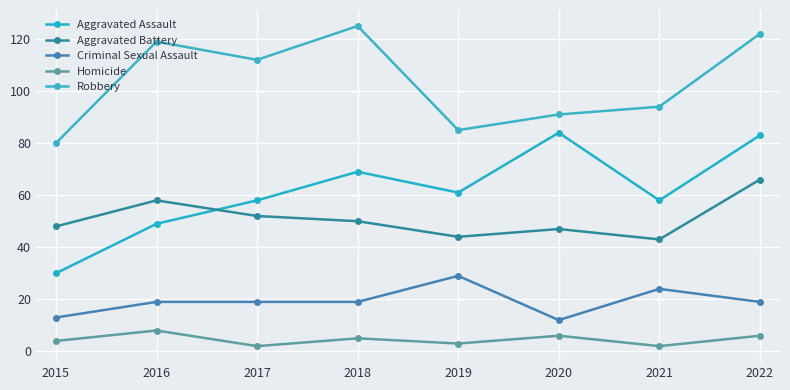

Rank the series at 2019 from highest to lowest value.

Robbery, Aggravated Assault, Aggravated Battery, Criminal Sexual Assault, Homicide